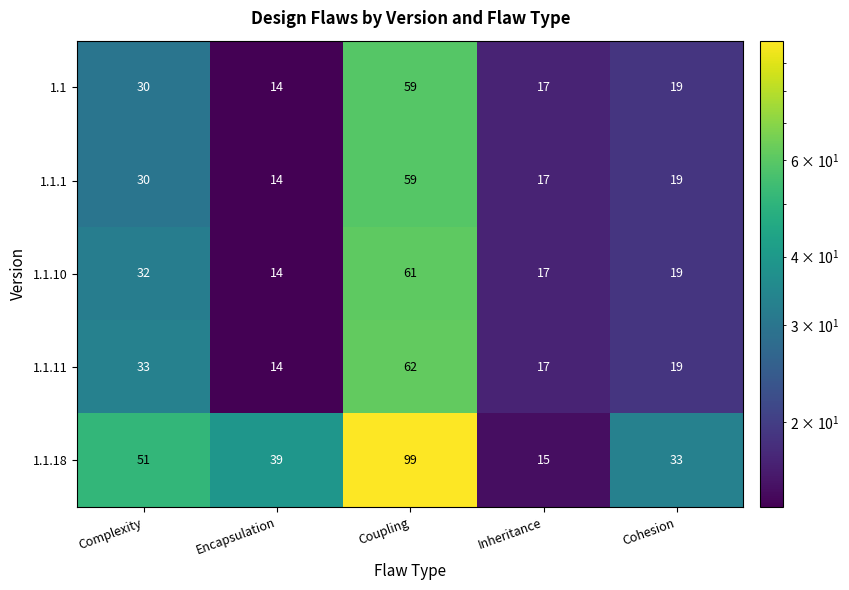

Which series has the largest total across all categories?

1.1.18